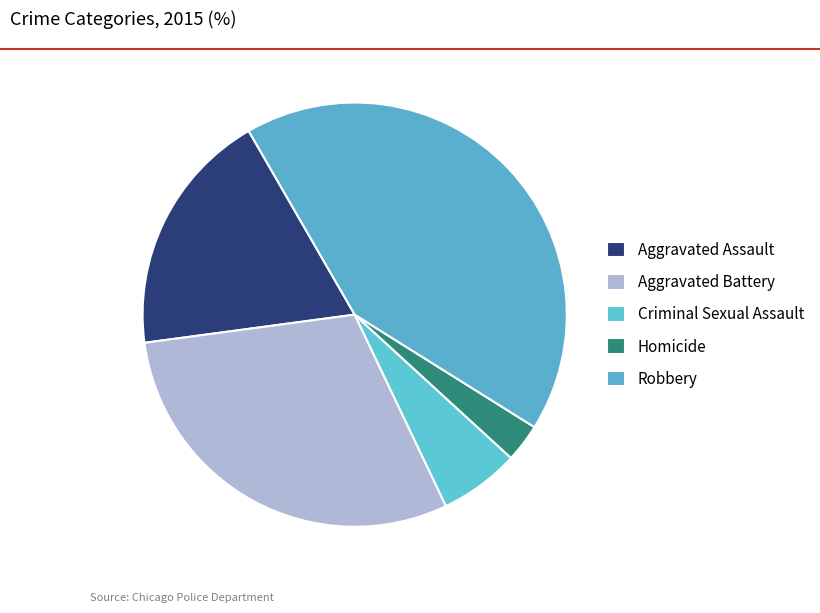

What percentage is NOT represented by Criminal Sexual Assault?

93.9%